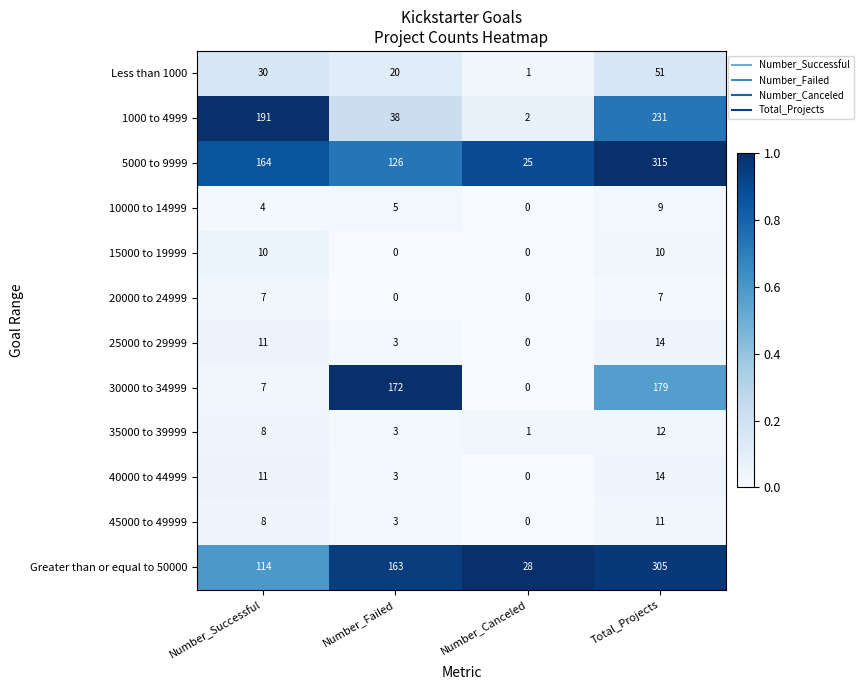

Where is 1000 to 4999 nearest to the value 116?

Number_Successful